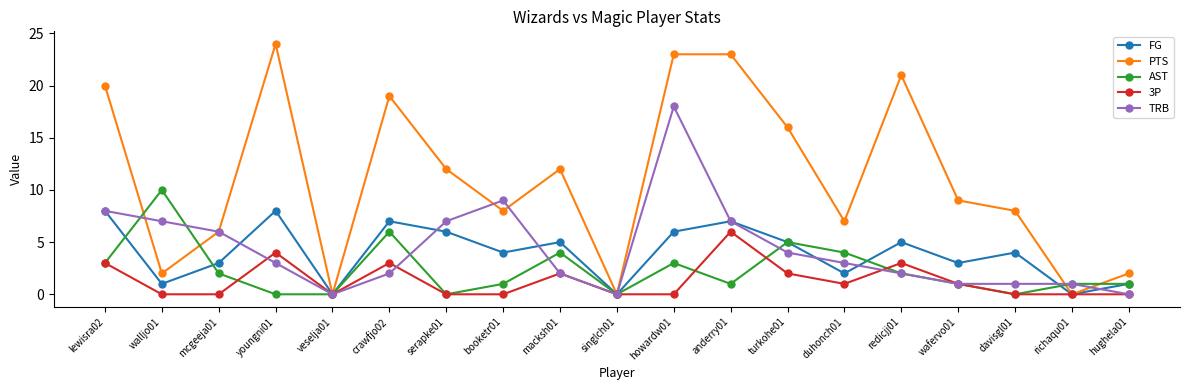

Read the FG value at davisgl01.

4